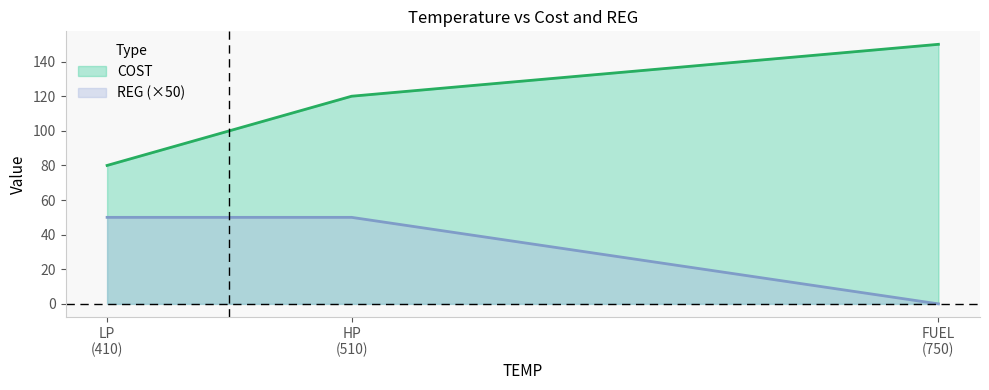

What is the sum of all values?

350